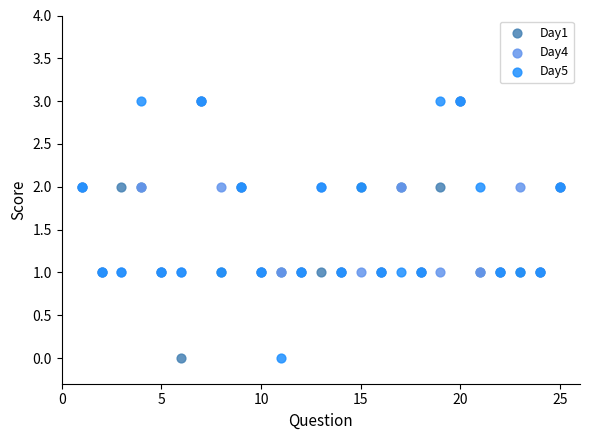

What are all the series names shown in the legend?

Day1, Day4, Day5